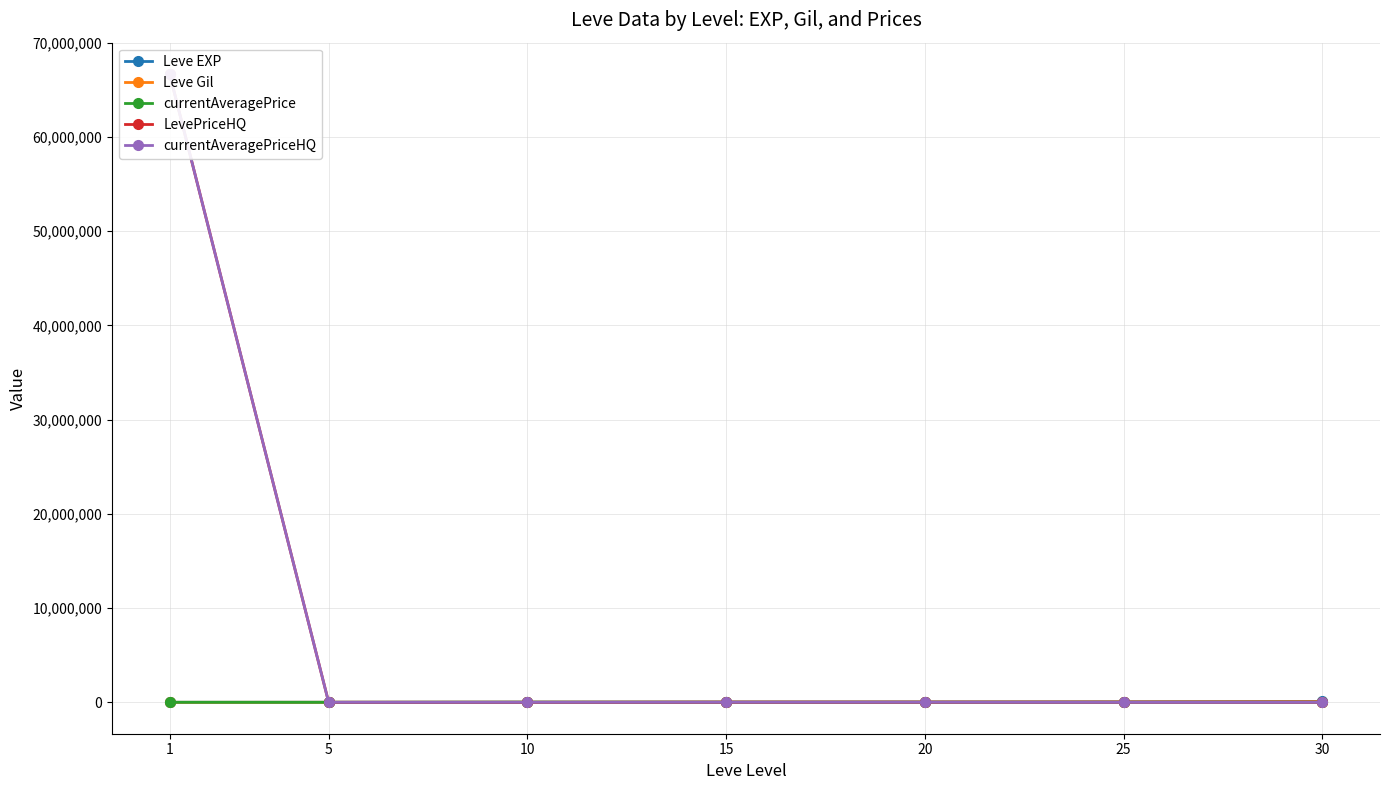

Which series changed the most between 20 and 30?

Leve EXP